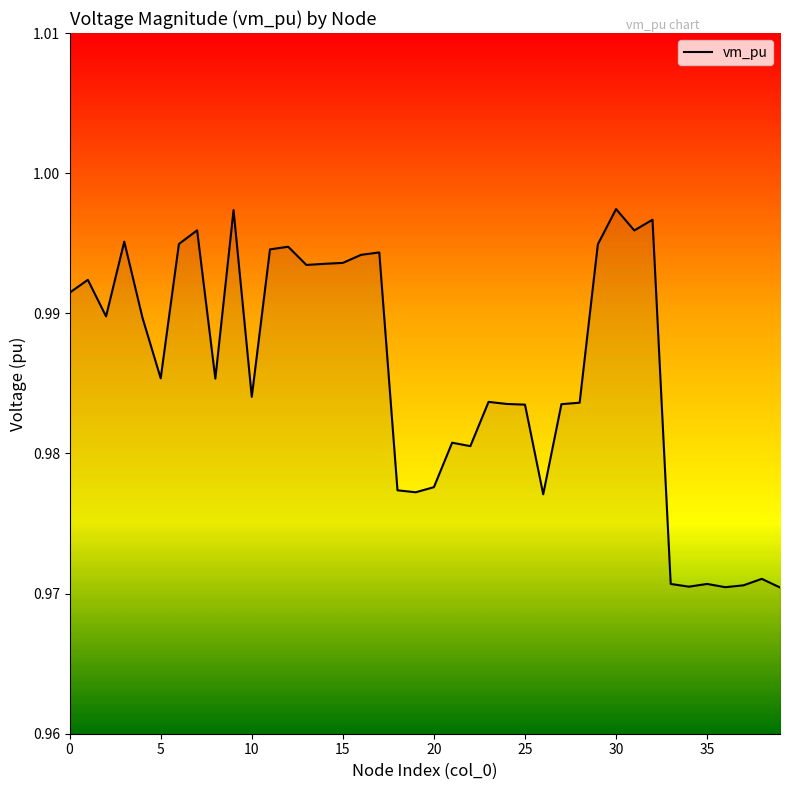

How many lines are shown in the chart?

1